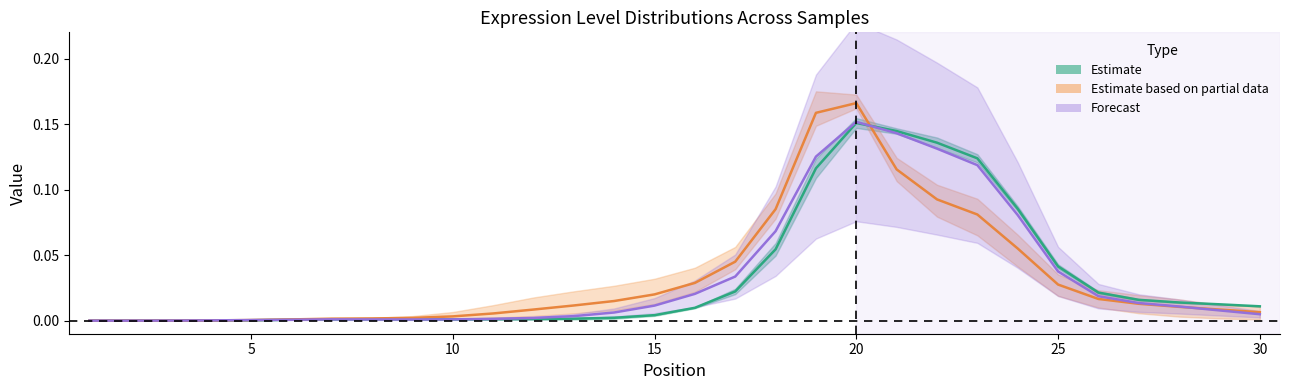

At which category is the sum across all series the highest?

20